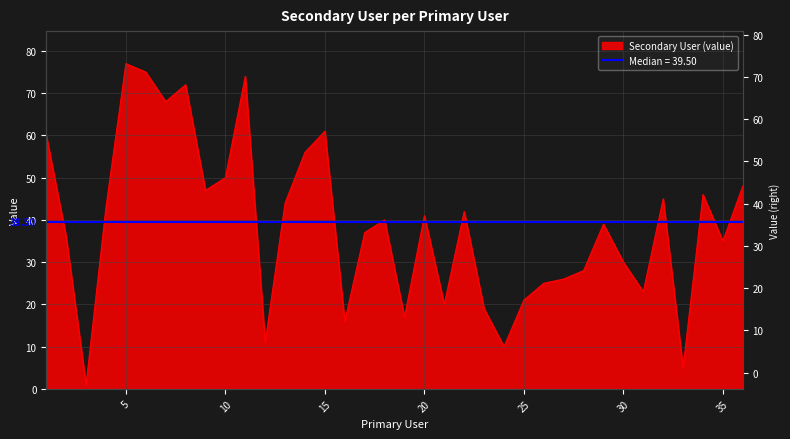

What is the difference between the maximum and minimum values?

76